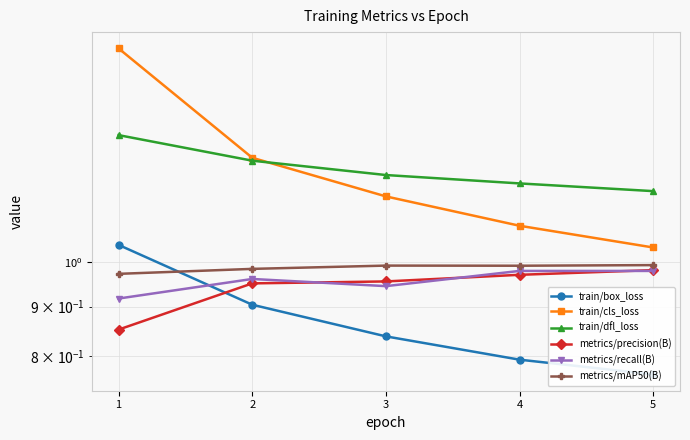

Which series has the largest total across all categories?

train/dfl_loss